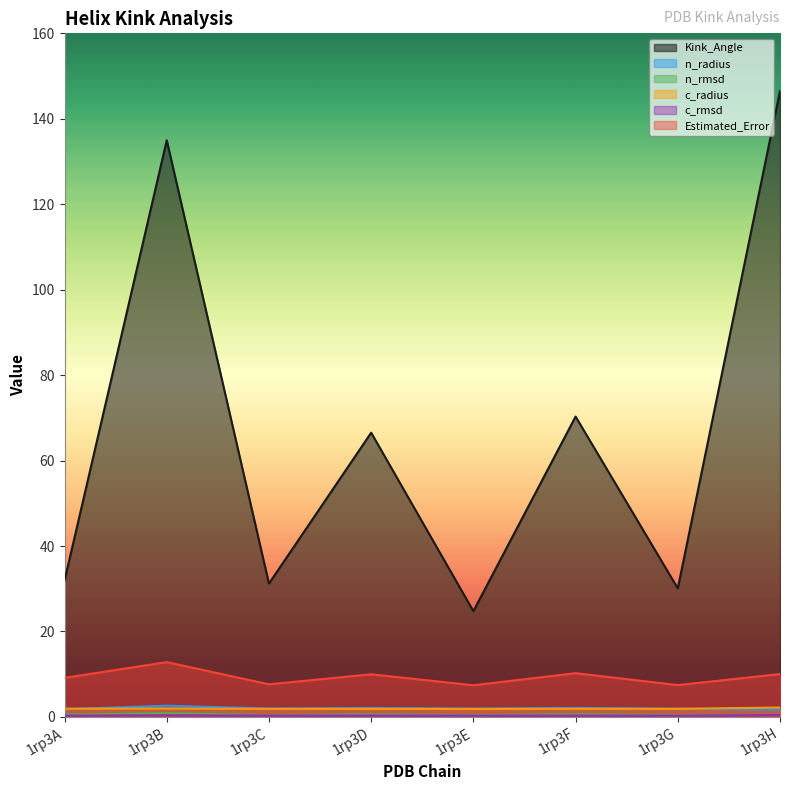

Where is the first local maximum for Estimated_Error?

1rp3B